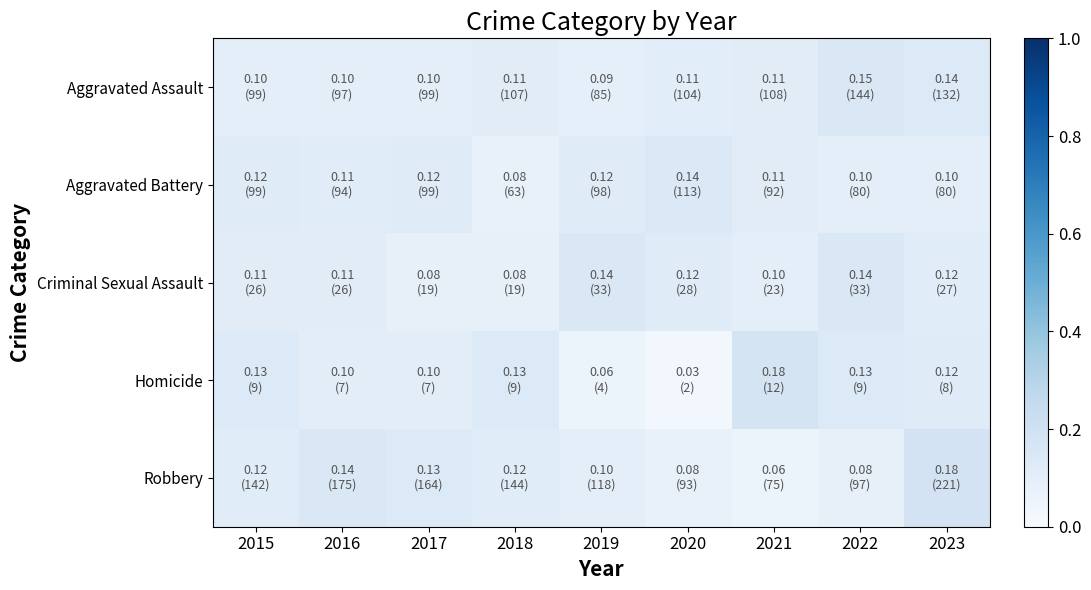

What is the difference between the highest and lowest values at 2019?

0.1